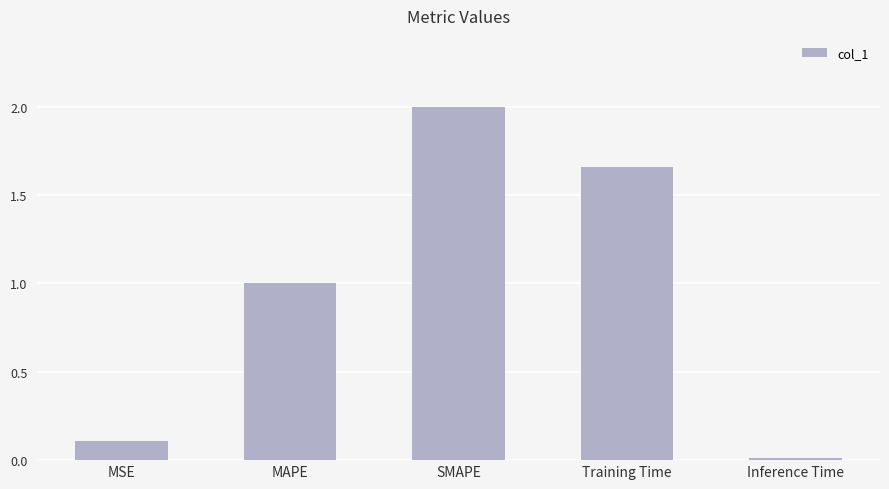

List the labels in order of value, smallest first.

Inference Time, MSE, MAPE, Training Time, SMAPE